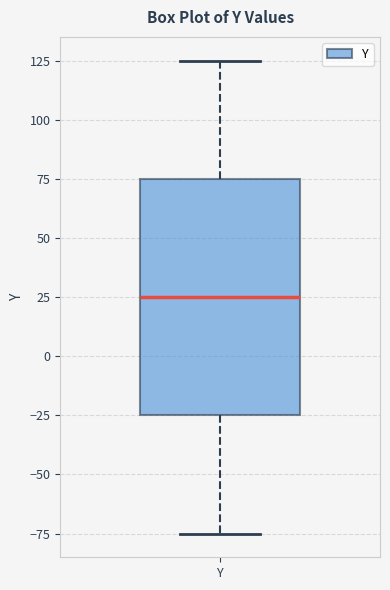

Read this box plot against the y-axis: the position of the median line, the range covered by the box, and the ends of both whiskers. The values are not printed on the chart, so give them approximately, as read against the axis.

median 25, box -25 to 75, whiskers -75 to 125